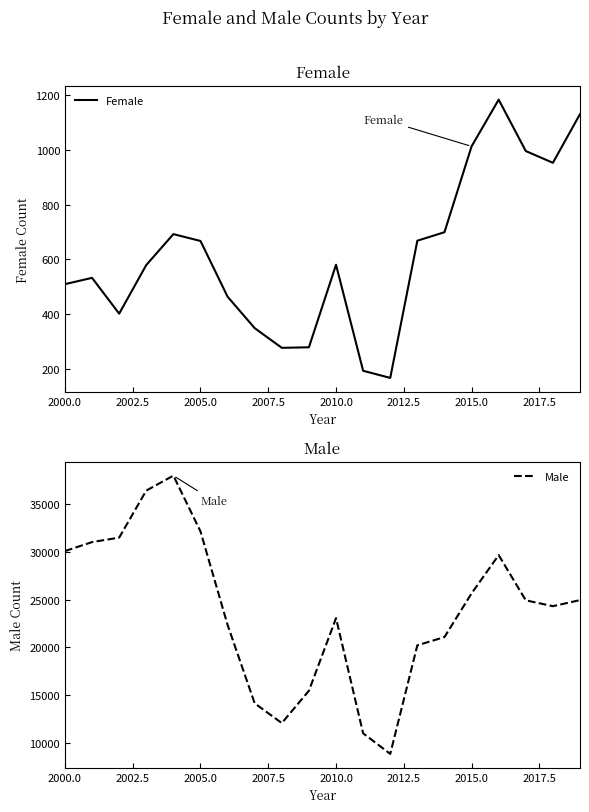

True or false: Female has a value of 186 at 2005.0.

False